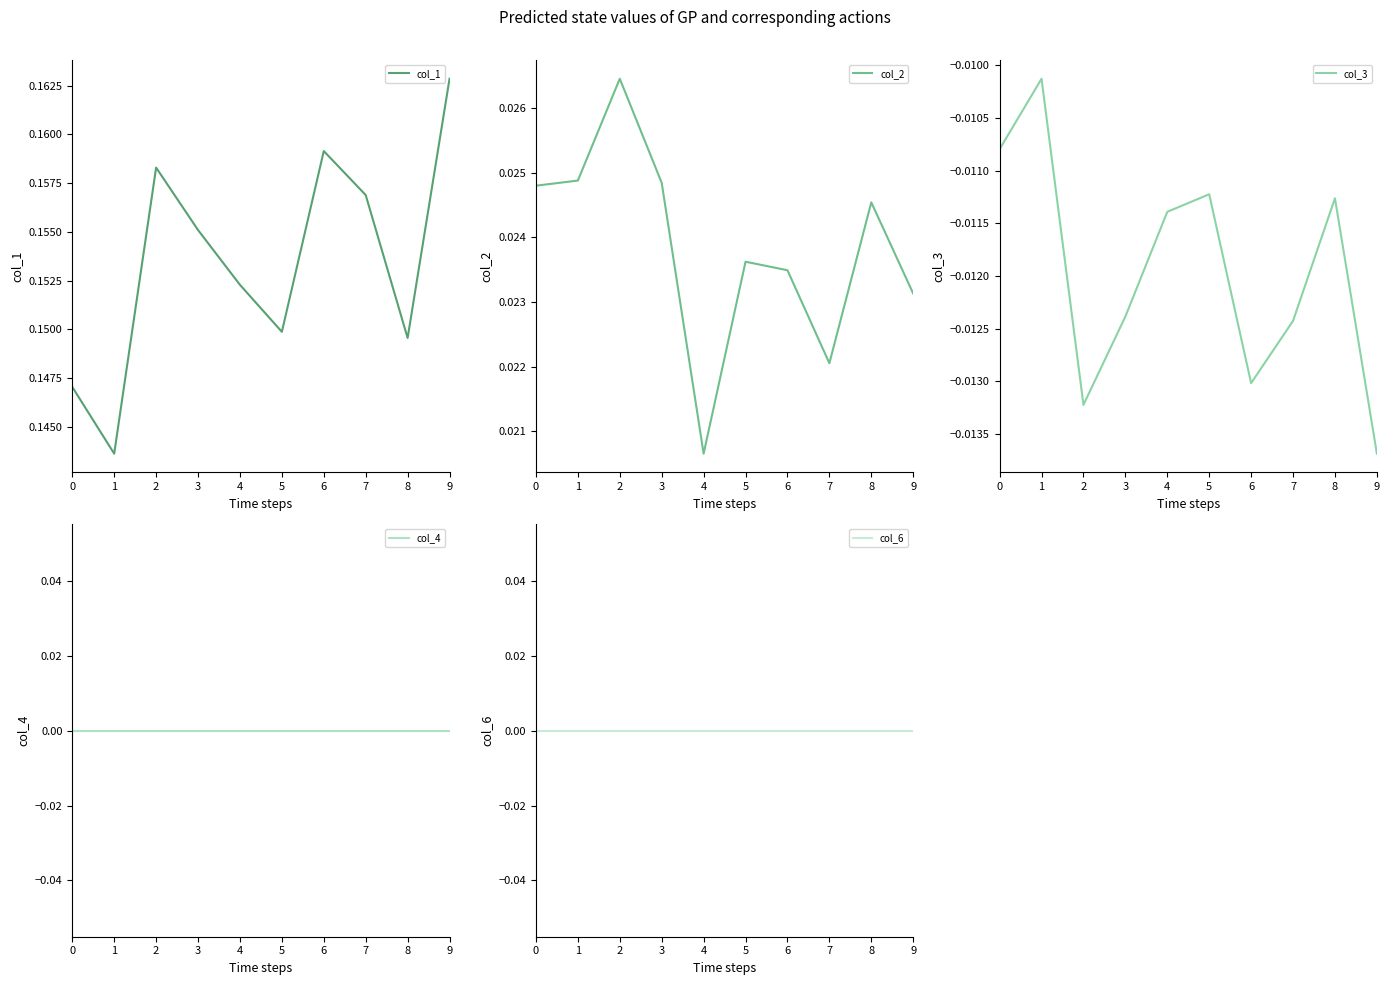

Which category has the highest value in the col_3 series?

1